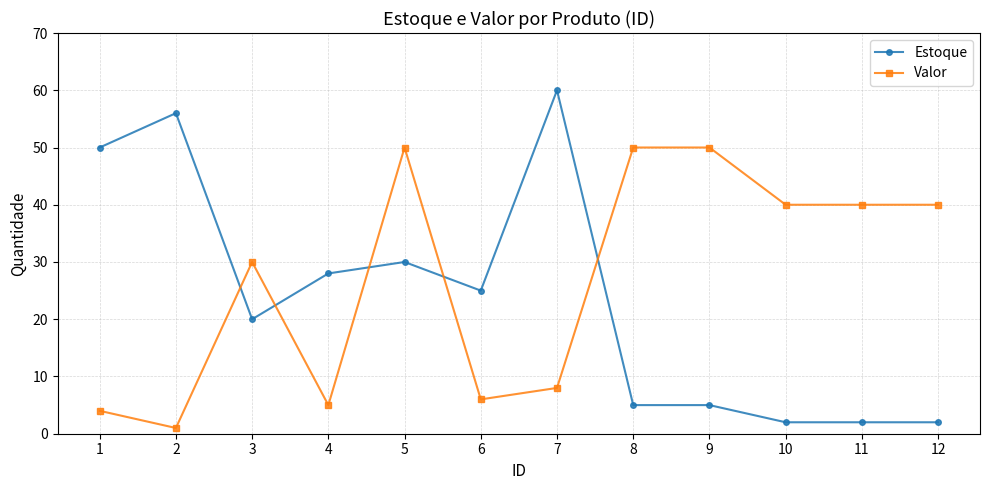

Which series has the largest total across all categories?

Valor